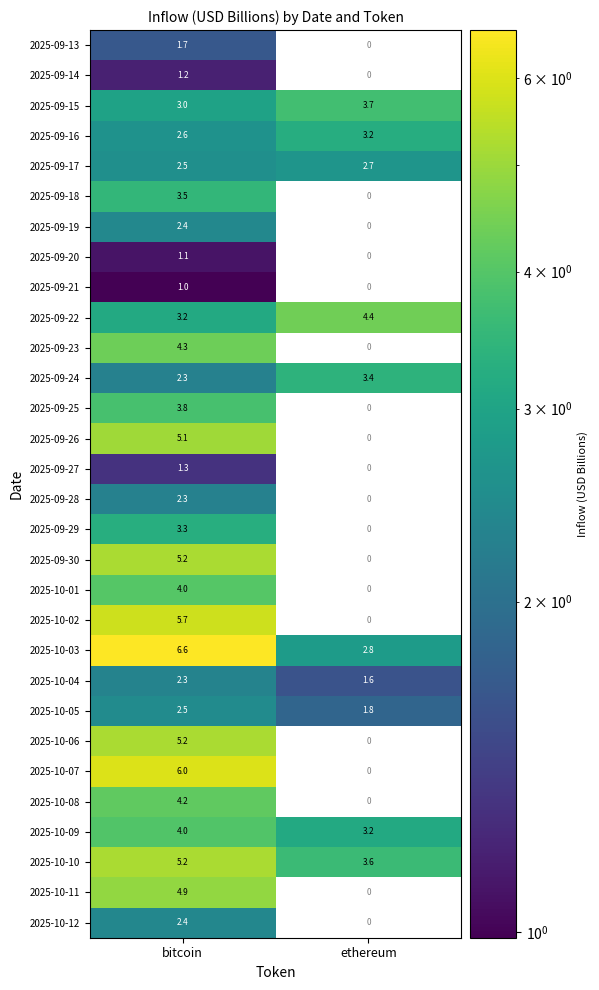

What is the average value of the 2025-09-22 series?

3.8